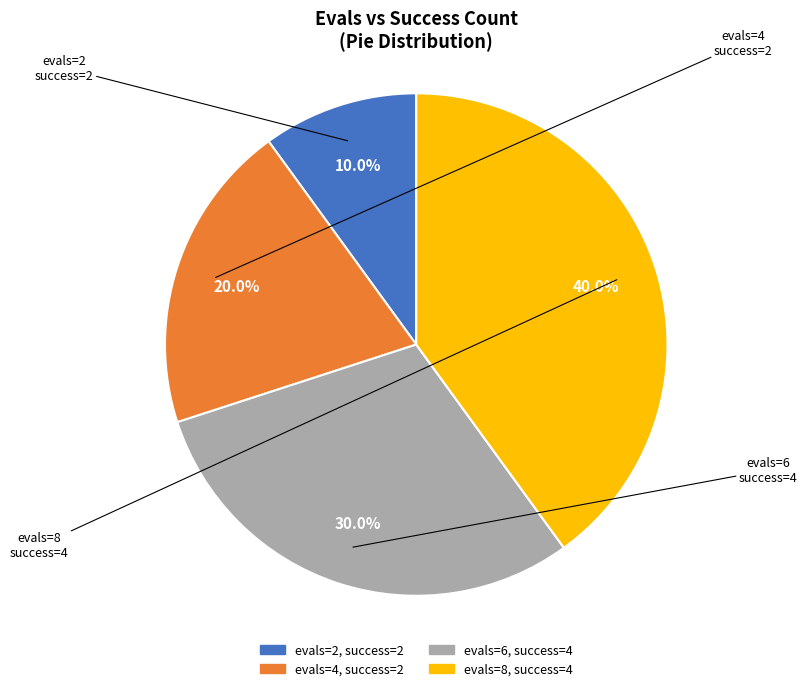

Is there a majority slice in this chart?

No